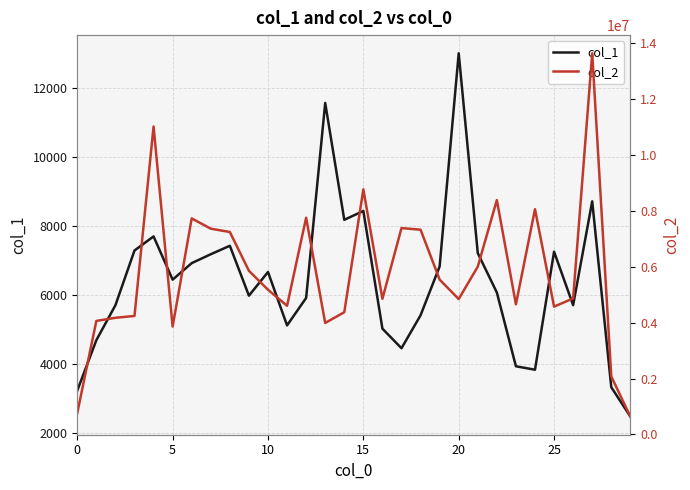

What is the greatest value displayed?

13649591